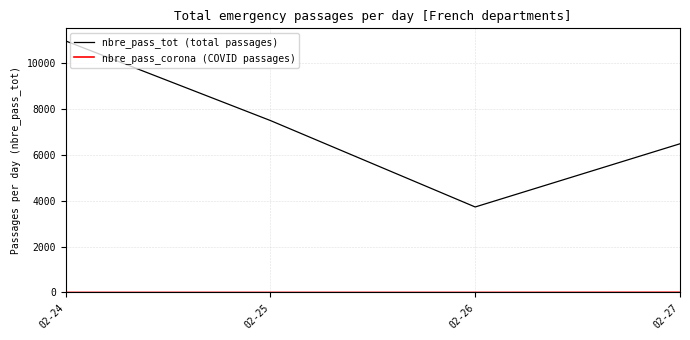

The value of nbre_pass_tot (total passages) at 02-27 is 9076. True or false?

False